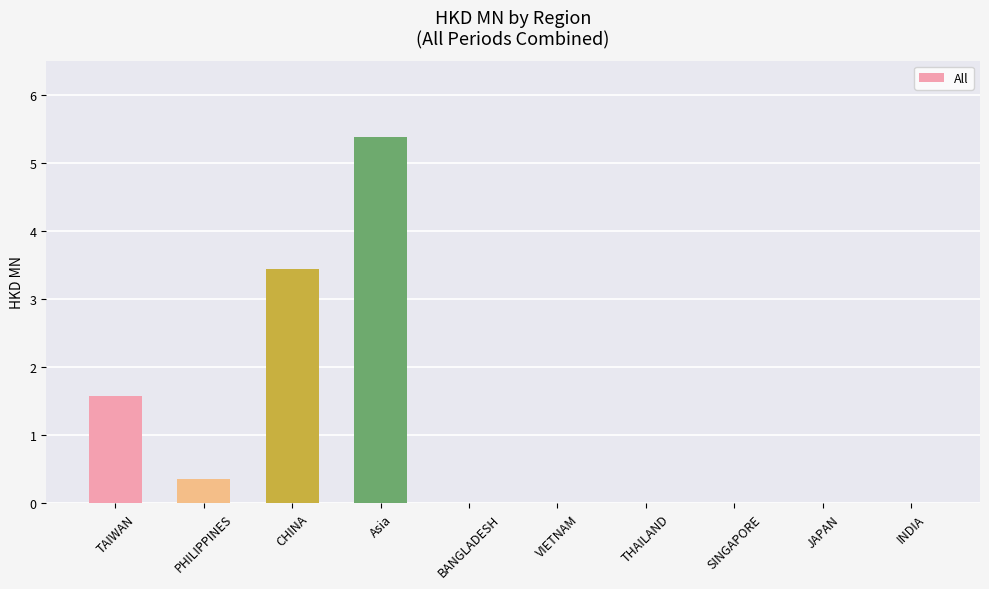

Read the value at PHILIPPINES.

0.4